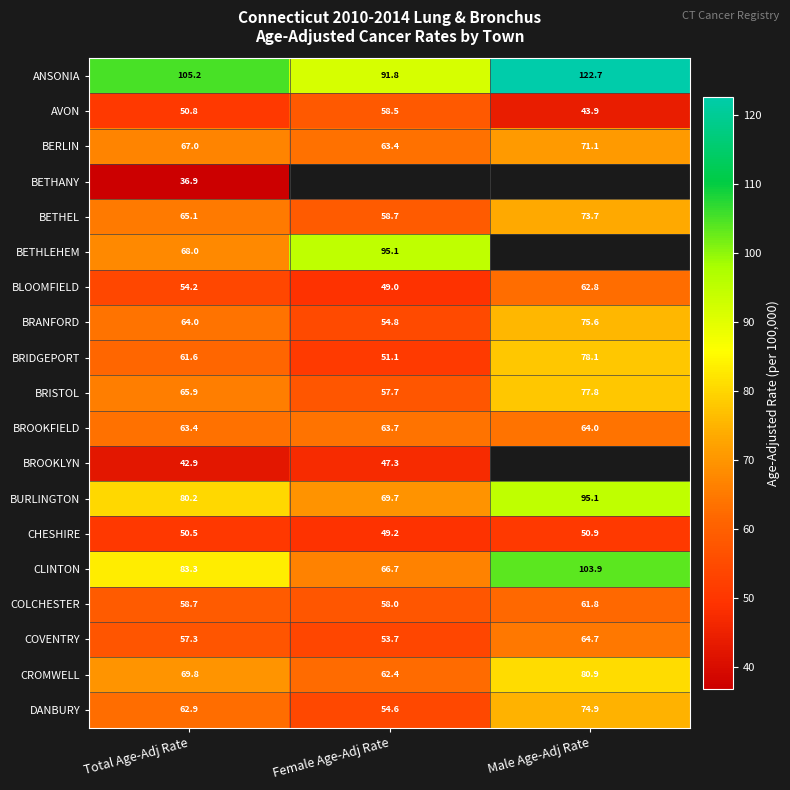

At which label does CLINTON reach its minimum?

Female Age-Adj Rate